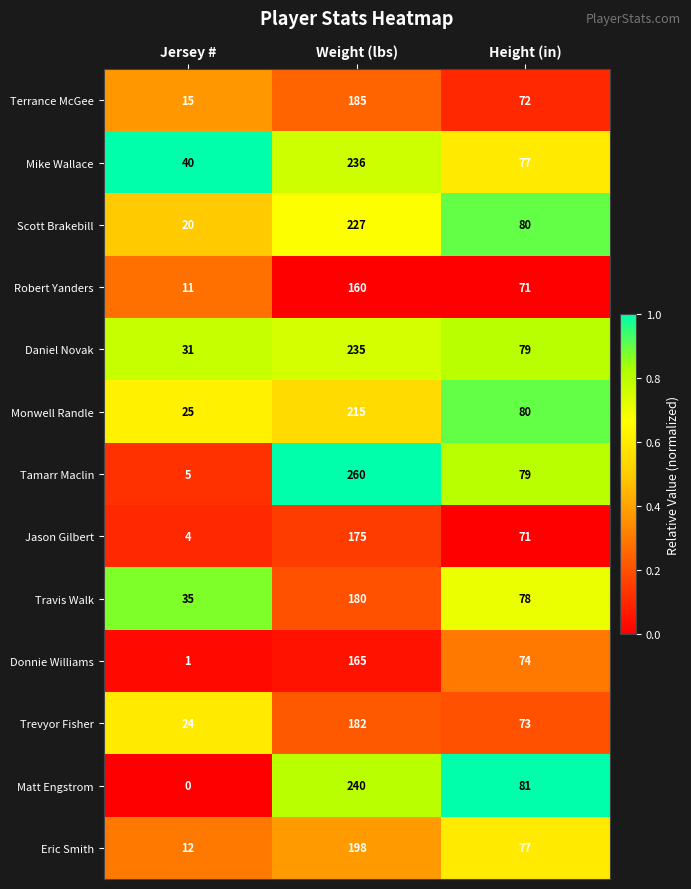

The Matt Engstrom series shows 81 at Height (in). True or false?

True